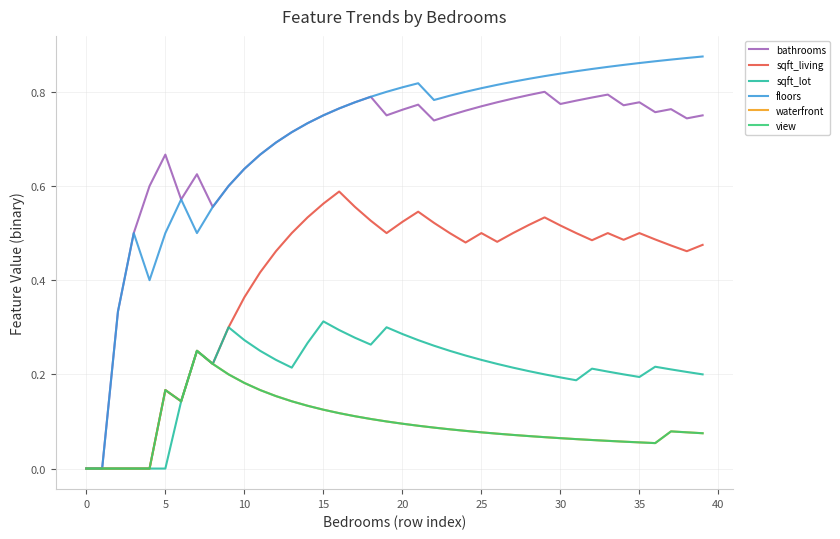

What is the label of the 19th point from the left?

18